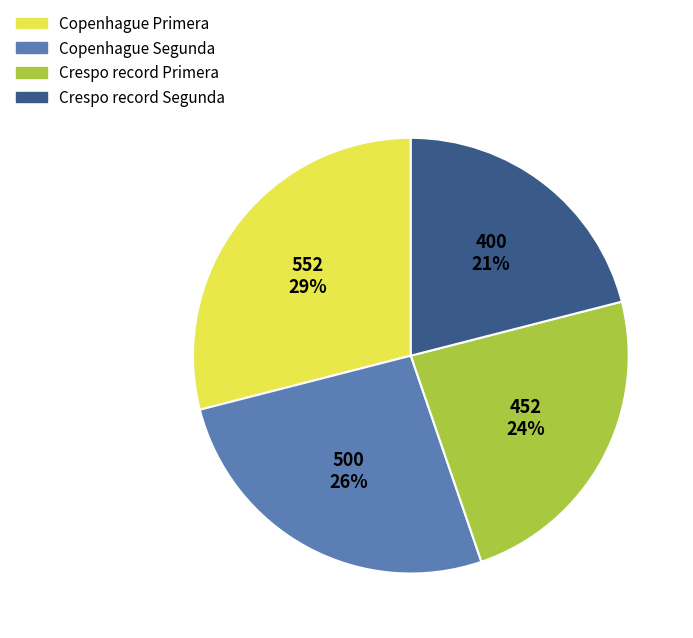

Count the number of slices in the pie.

4